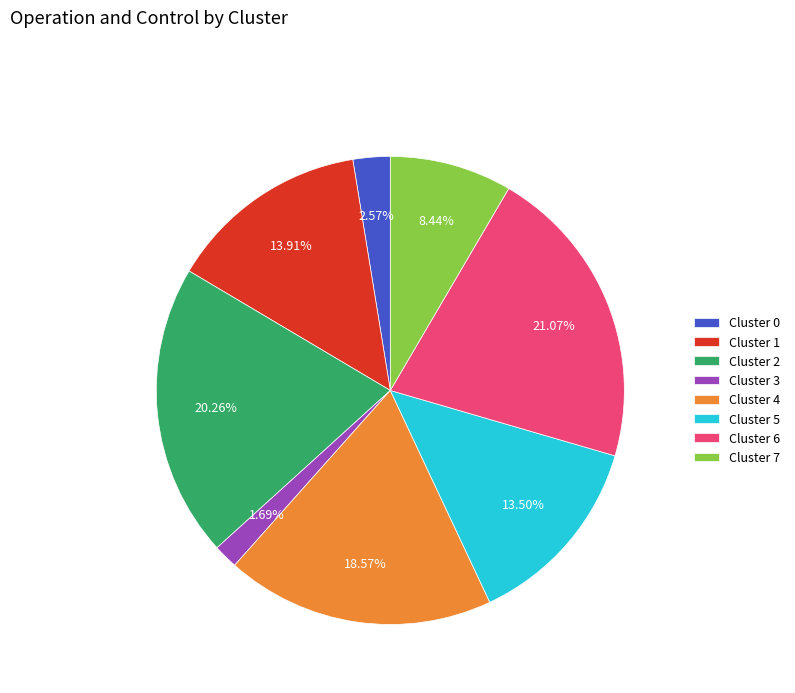

Between Cluster 5 and Cluster 7, which is larger?

Cluster 5